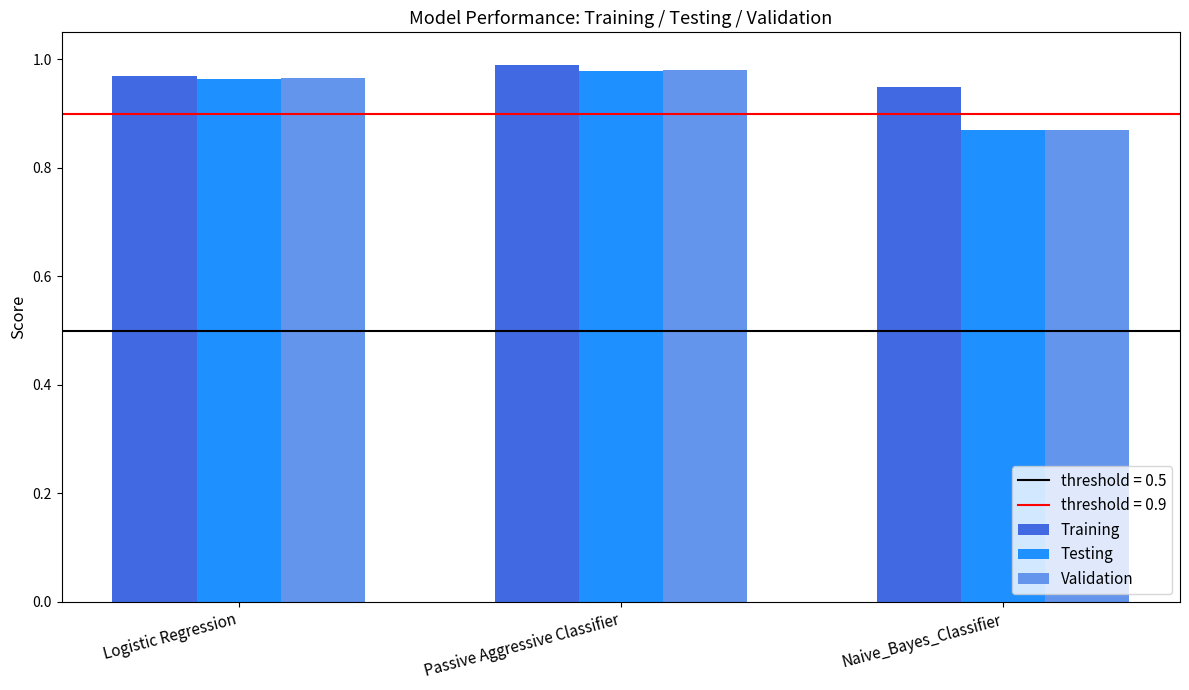

What is the label of the 2nd bar from the right?

Passive Aggressive Classifier